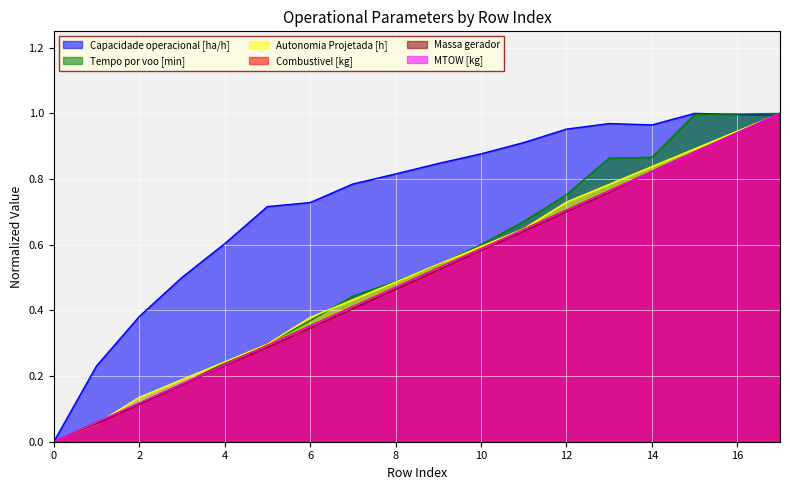

What is the value of the Massa gerador point at the 16th from the left?

0.9